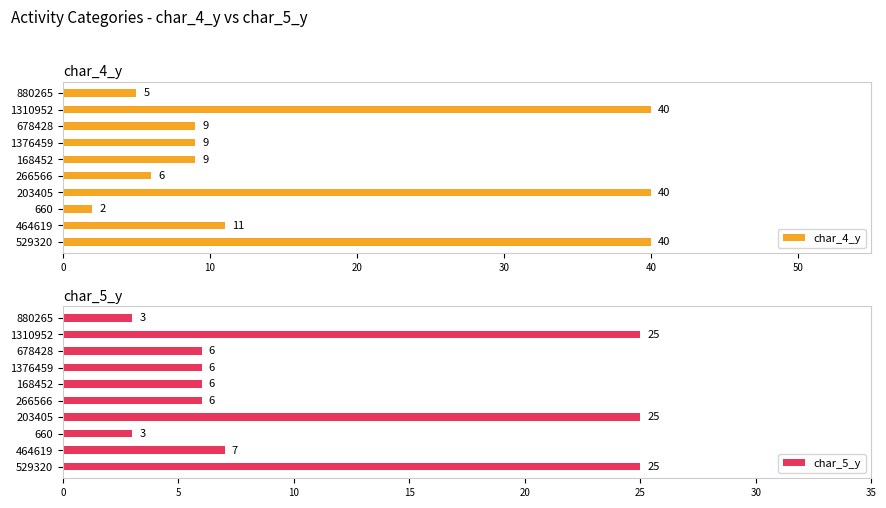

Reading left to right, extract all data points from this chart.

char_4_y: 40	11	2	40	6	9	9	9	40	5
char_5_y: 25	7	3	25	6	6	6	6	25	3